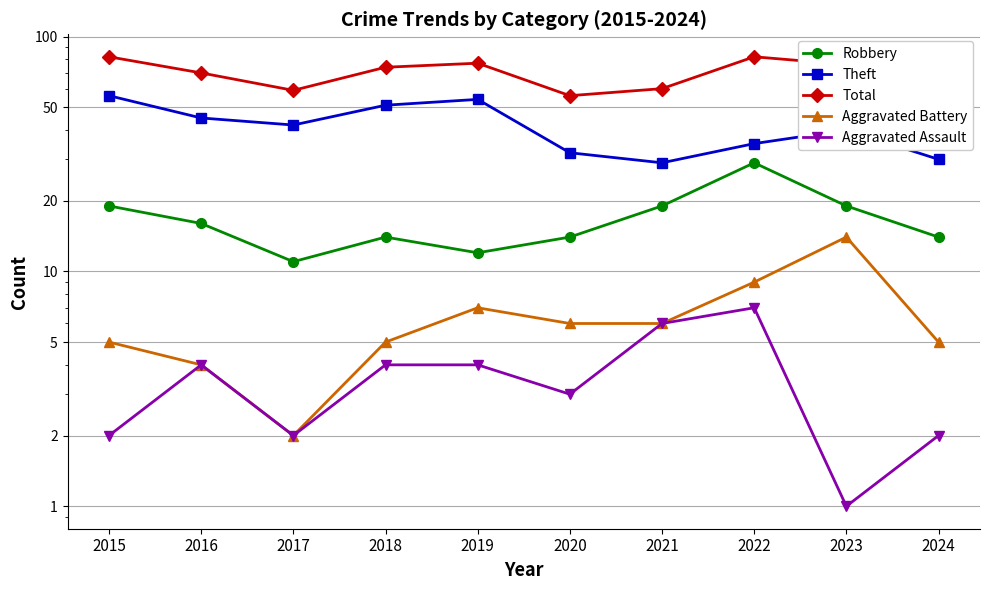

Reading left to right, list all the values displayed in this chart.

Robbery: 2015=19	2016=16	2017=11	2018=14	2019=12	2020=14	2021=19	2022=29	2023=19	2024=14
Theft: 2015=56	2016=45	2017=42	2018=51	2019=54	2020=32	2021=29	2022=35	2023=40	2024=30
Total: 2015=82	2016=70	2017=59	2018=74	2019=77	2020=56	2021=60	2022=82	2023=76	2024=51
Aggravated Battery: 2015=5	2016=4	2017=2	2018=5	2019=7	2020=6	2021=6	2022=9	2023=14	2024=5
Aggravated Assault: 2015=2	2016=4	2017=2	2018=4	2019=4	2020=3	2021=6	2022=7	2023=1	2024=2